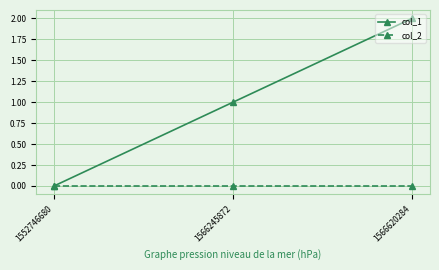

Rank the categories by col_1 value from highest to lowest.

1566620284, 1566245872, 1552746680